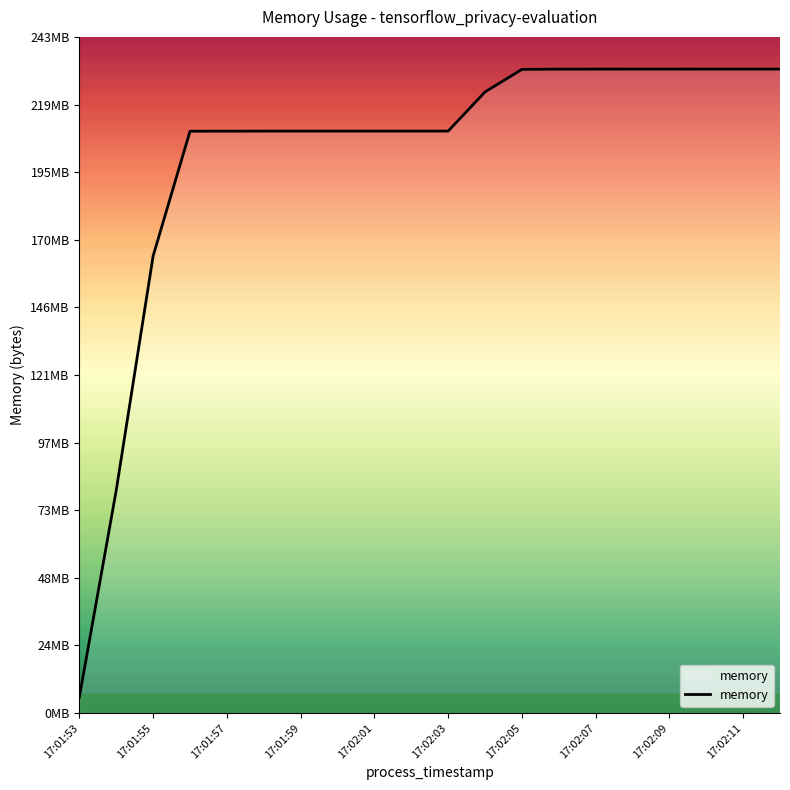

Does the chart display data point markers on the line(s)?

No